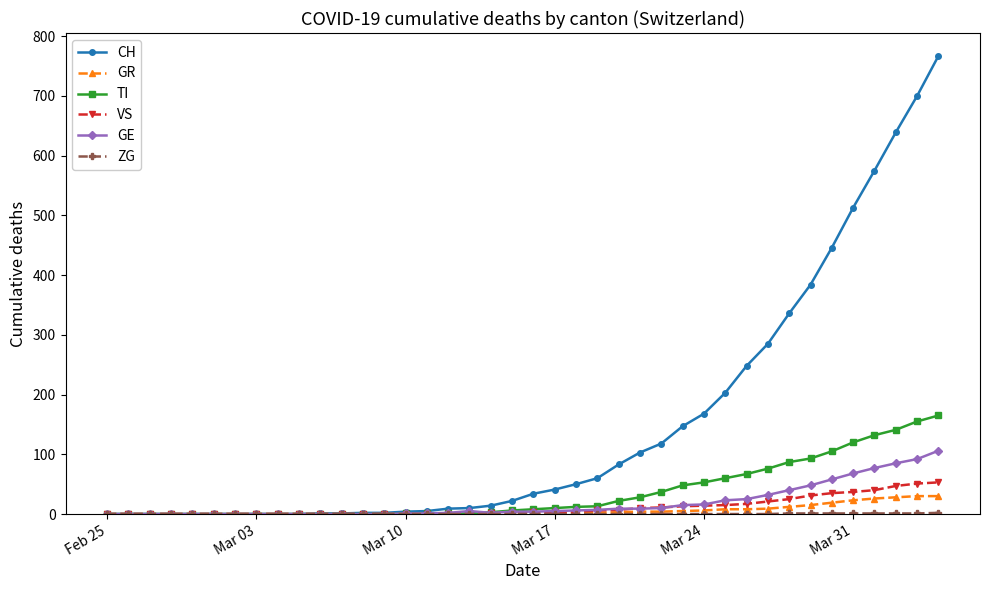

Which series has the largest range (max minus min)?

CH